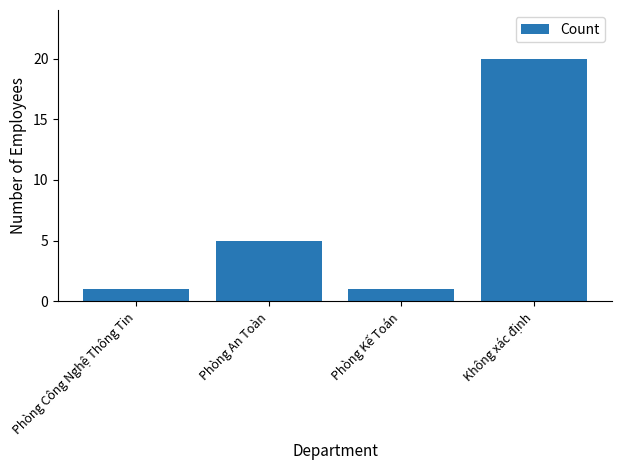

What is the ratio of the value at Phòng Kế Toán to the value at Phòng Công Nghệ Thông Tin?

1.0